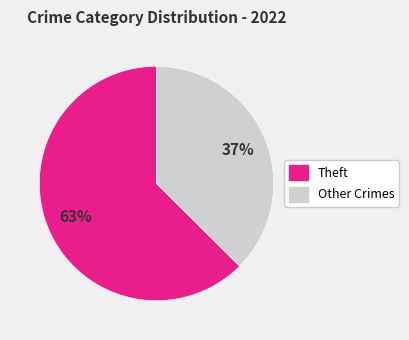

To the nearest percent, what is the average slice percentage?

50%